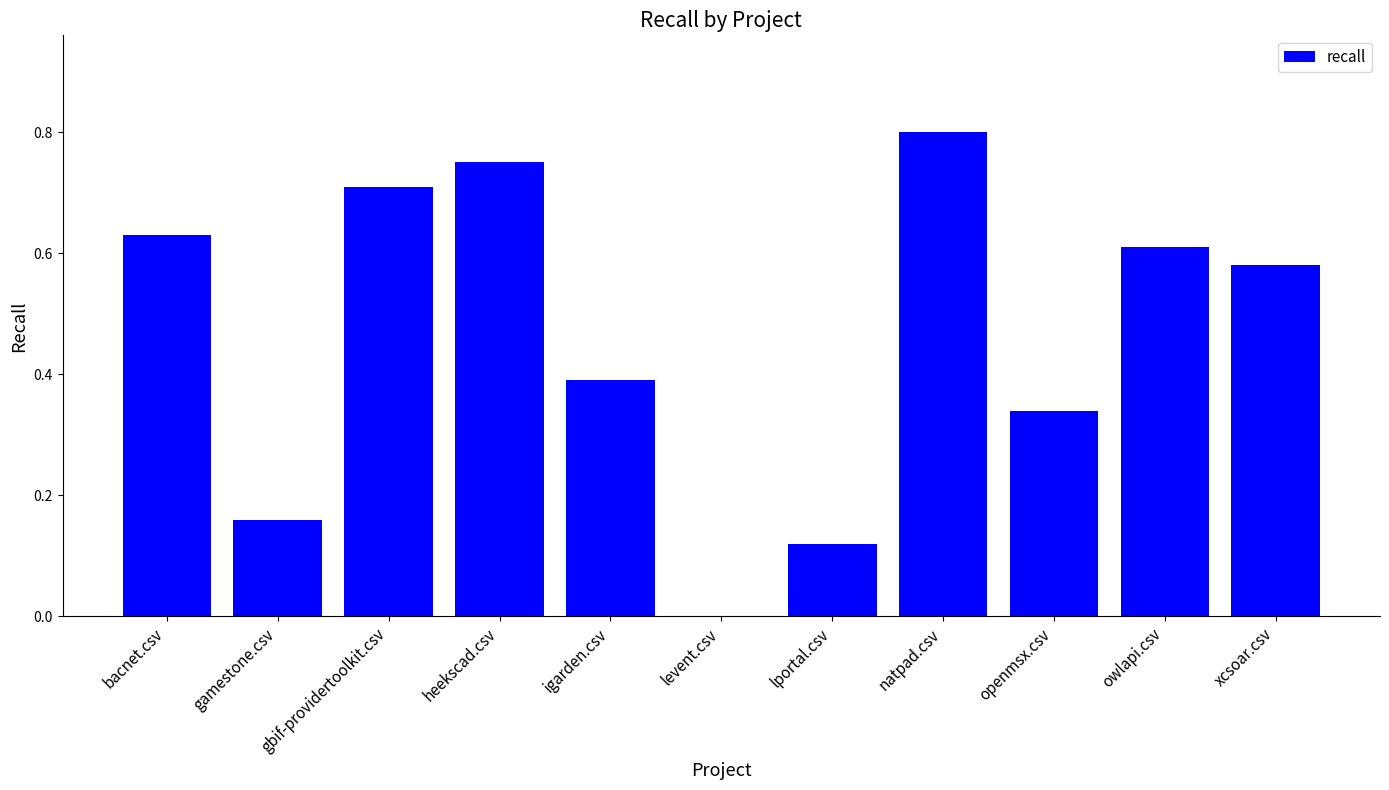

Count the number of categories in the chart.

11